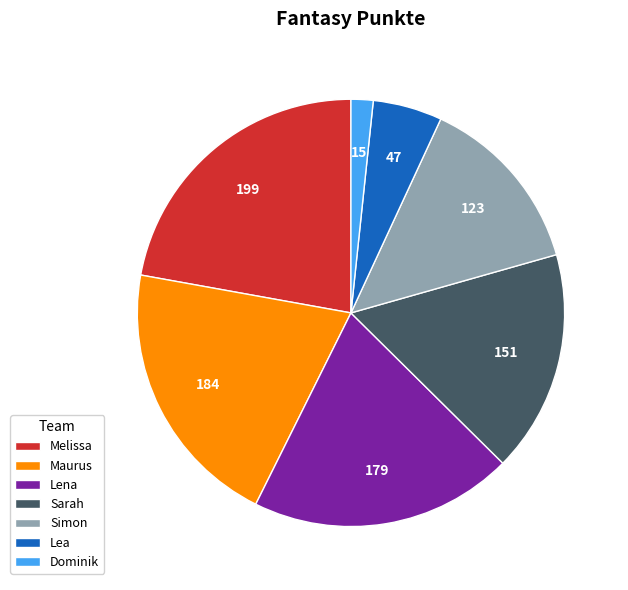

What is the smallest slice in the pie chart?

Dominik